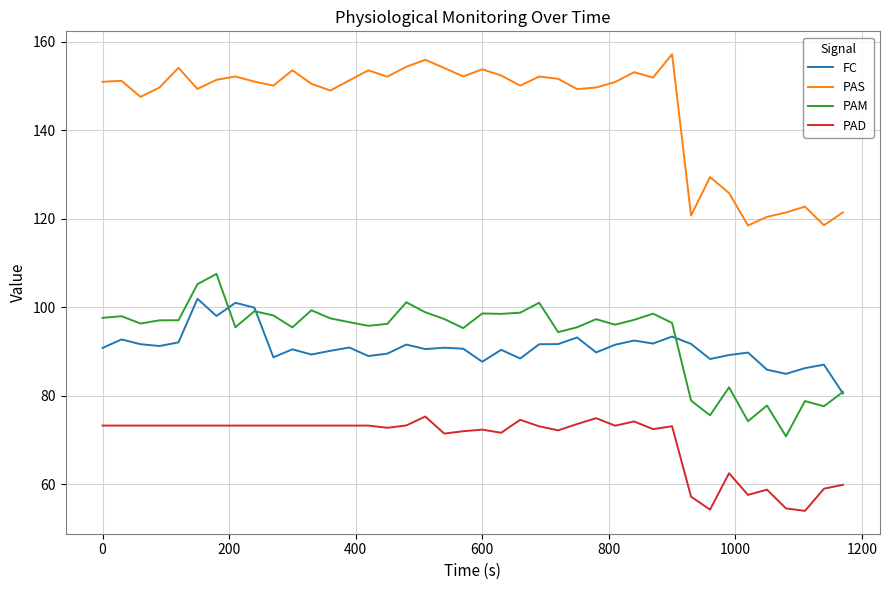

True or false: PAS has more than 1 interior local peaks.

True